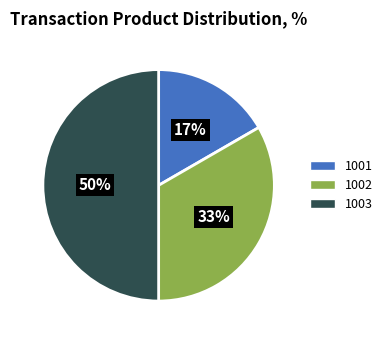

To the nearest percent, what is the difference between the largest and smallest slice percentages?

33%